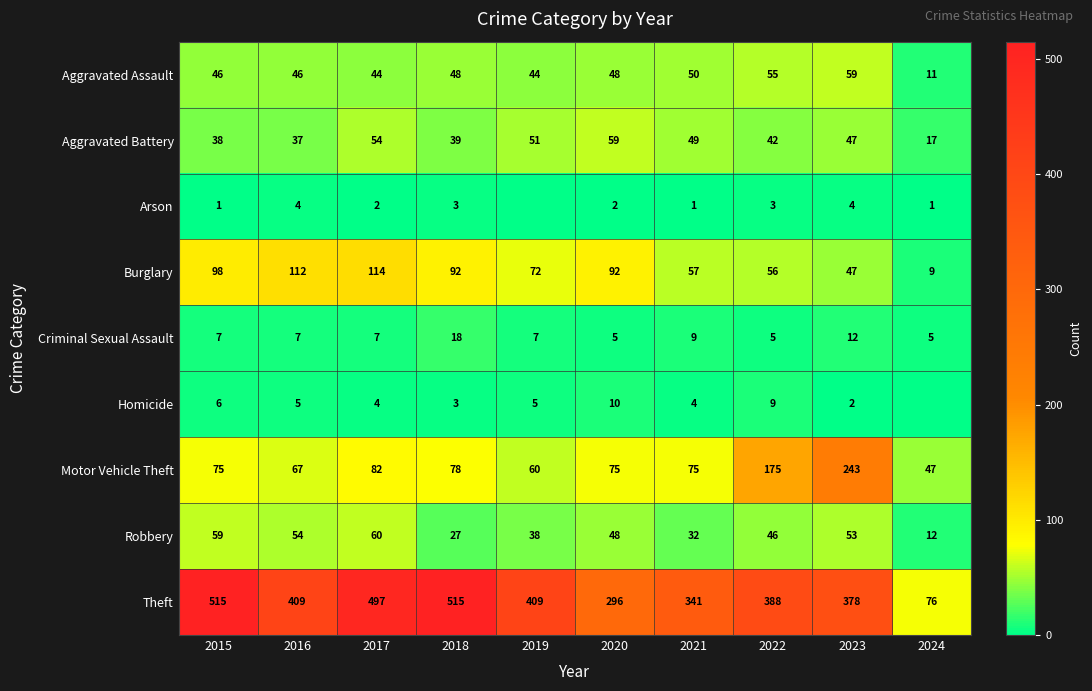

What is the average value of the Burglary series?

75